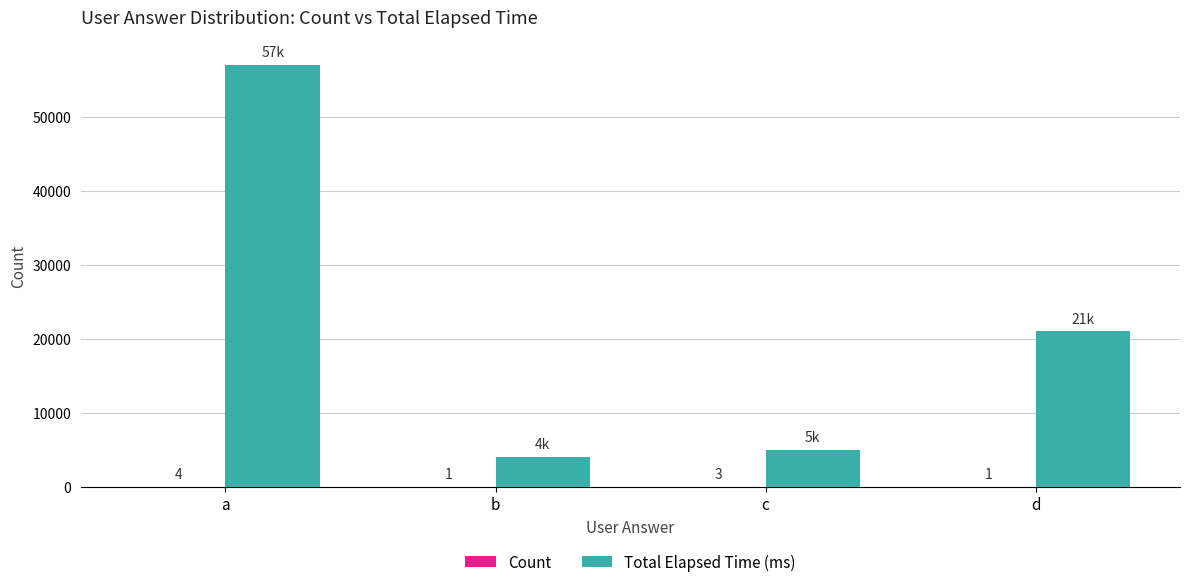

Which series has the largest total across all categories?

Total Elapsed Time (ms)